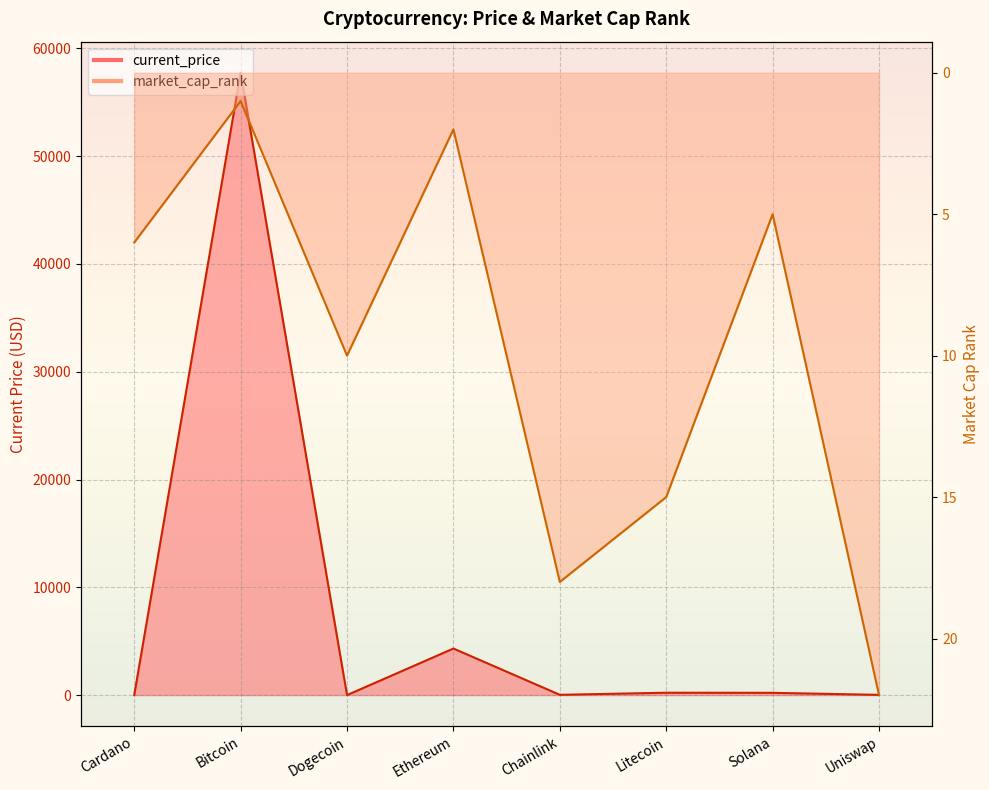

What is the difference between the highest and lowest values at Cardano?

4.3